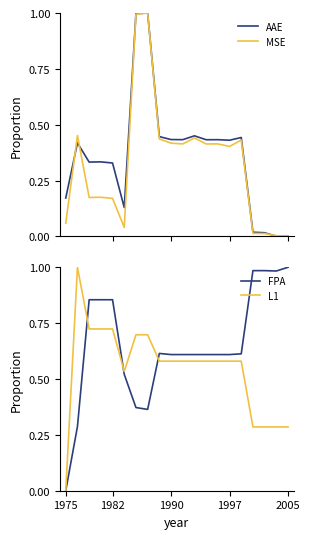

How many interior local peaks does the MSE series have?

6